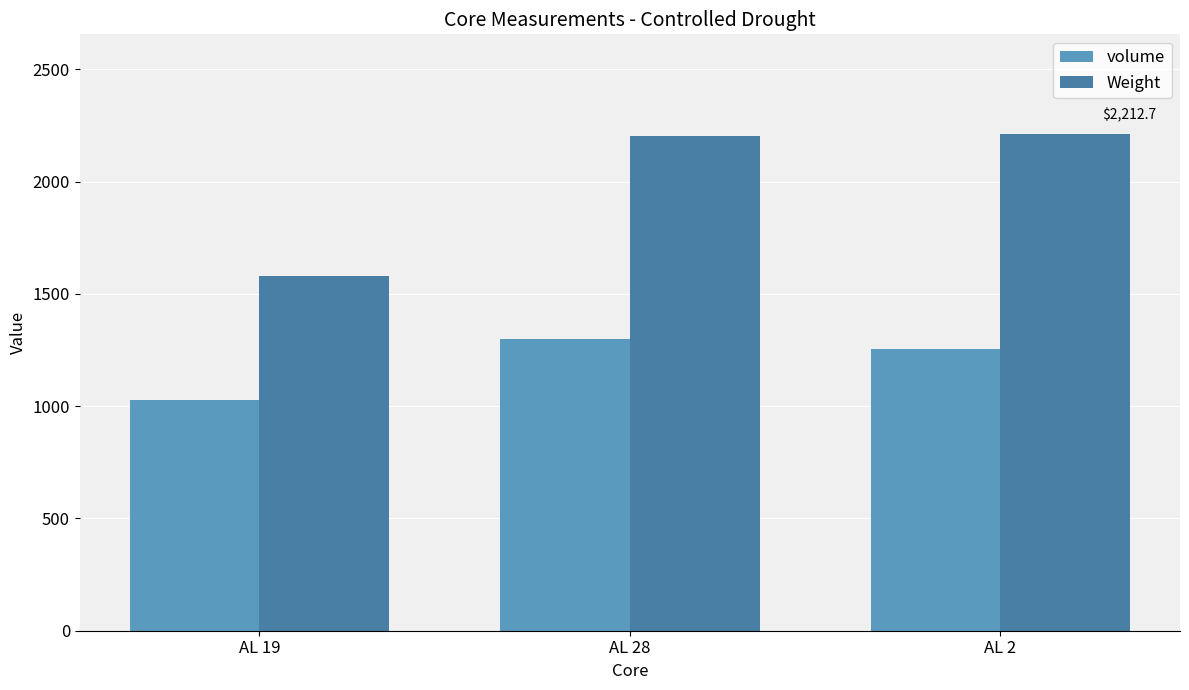

At how many categories does at least one series exceed 1097?

3